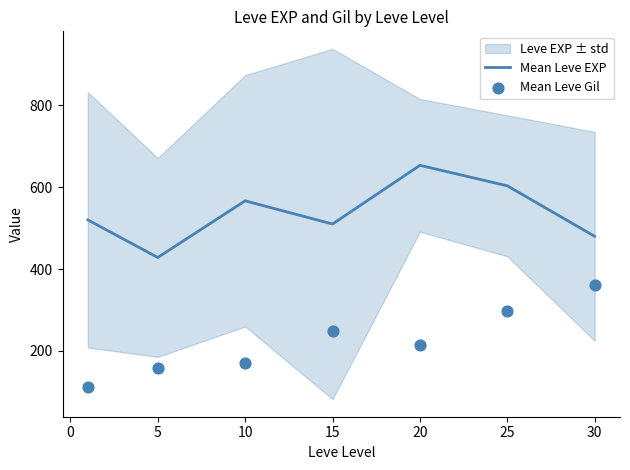

Which series reaches the maximum Y coordinate?

Mean Leve EXP